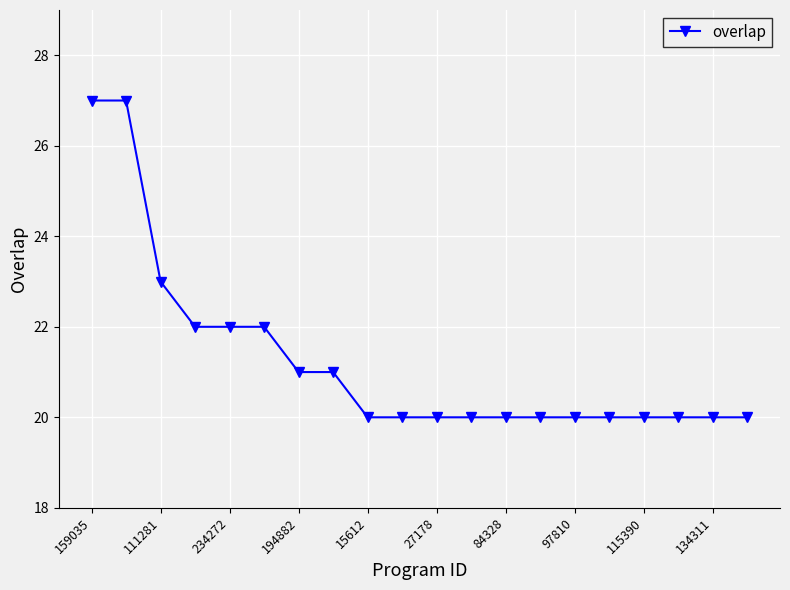

What is the difference between the maximum and minimum values?

7